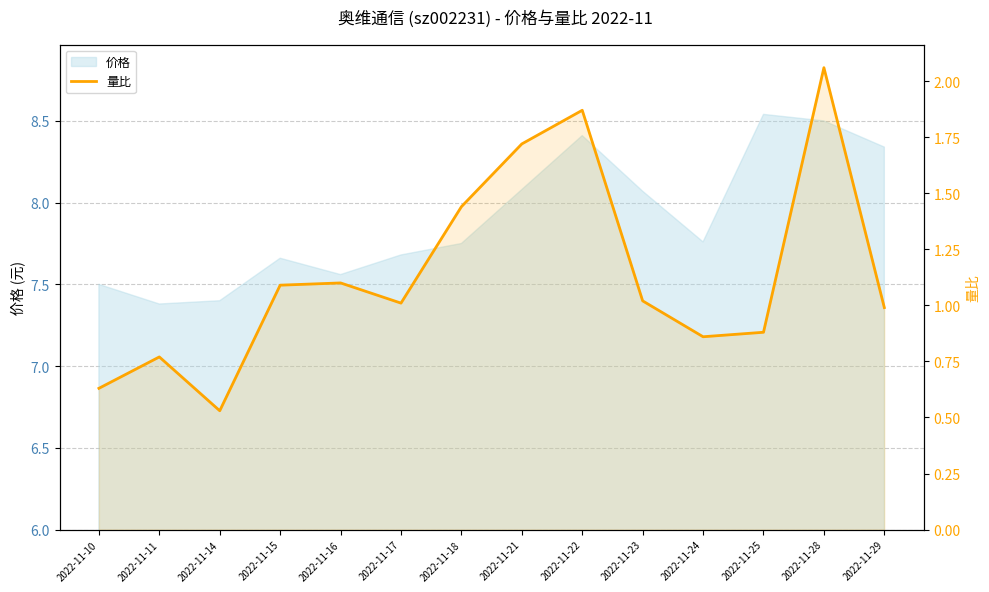

How many interior local valleys (lower than both neighbors) does the data have?

3